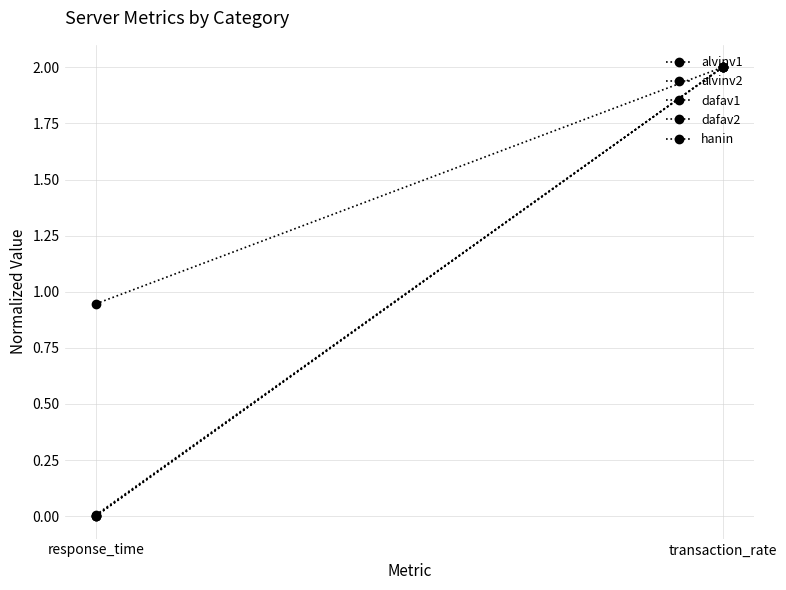

Reading left to right, list all the values displayed in this chart.

alvinv1: response_time=0.0	transaction_rate=2.0
alvinv2: response_time=0.0	transaction_rate=2.0
dafav1: response_time=0.0	transaction_rate=2.0
dafav2: response_time=0.0	transaction_rate=2.0
hanin: response_time=0.9	transaction_rate=2.0